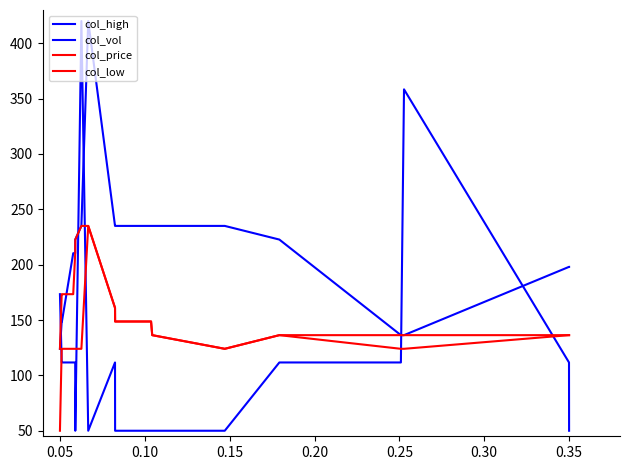

Does the chart display data point markers on the line(s)?

No